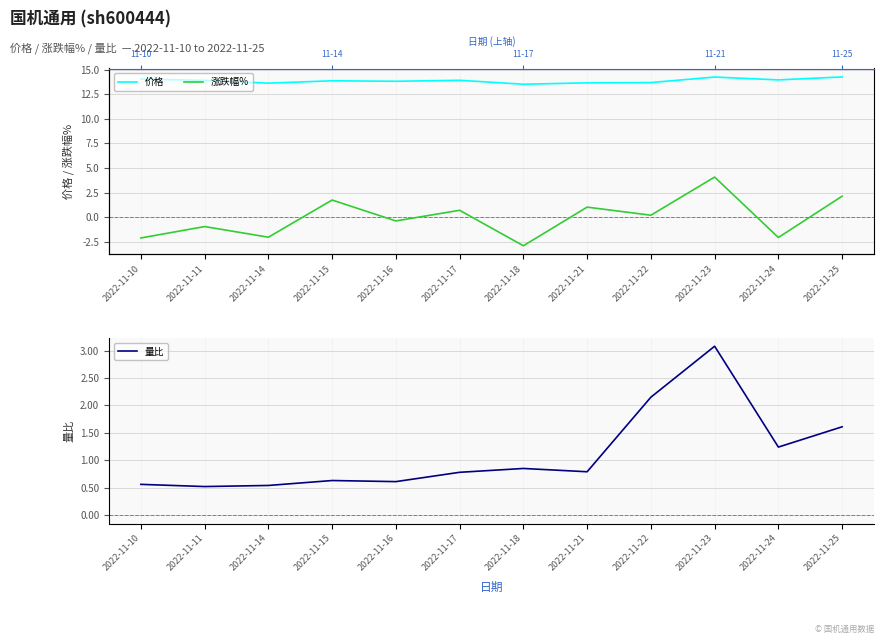

True or false: 涨跌幅% has a value of 0.1 at 2022-11-22.

False